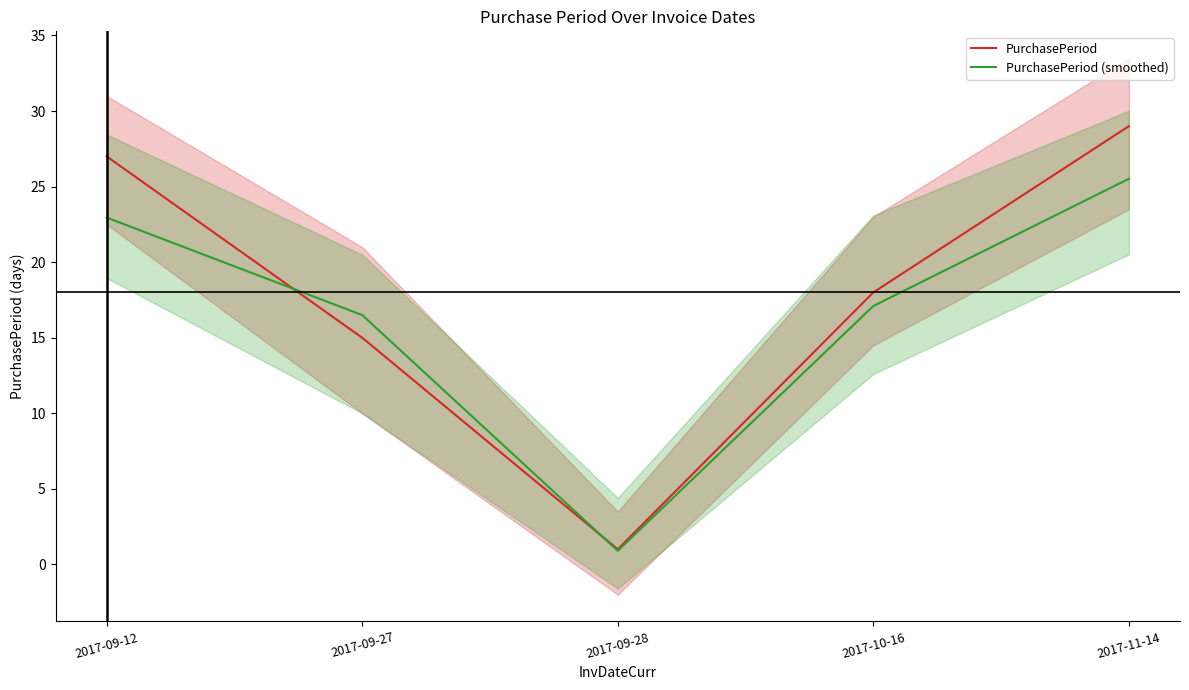

At which label does PurchasePeriod reach its peak?

2017-11-14